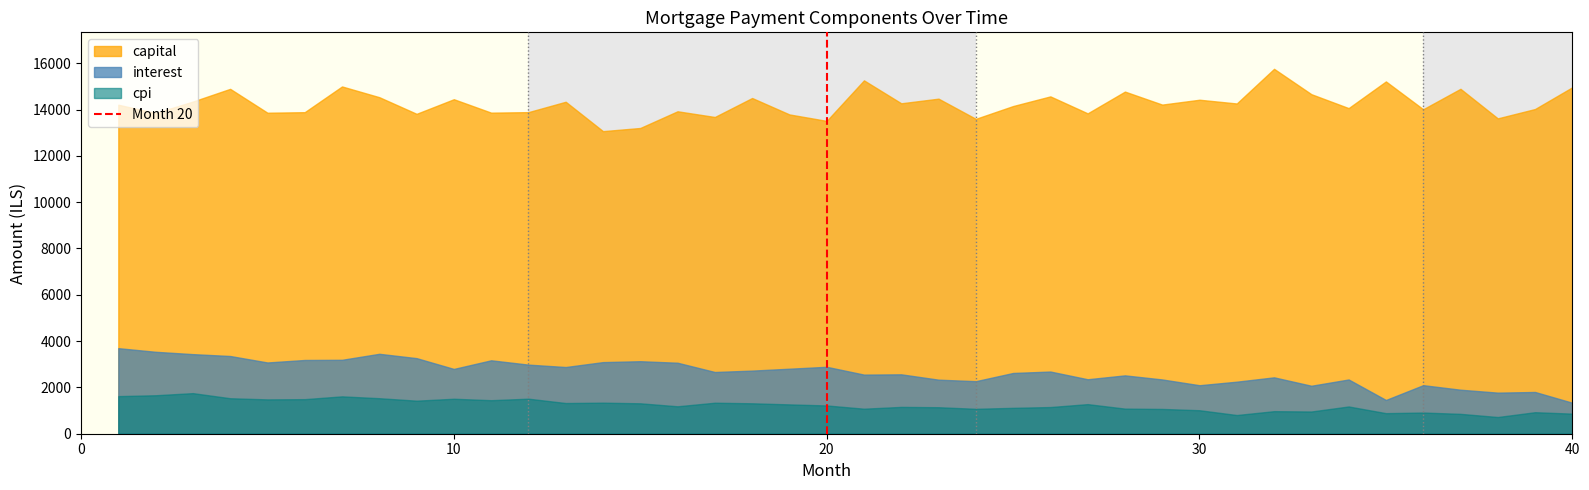

True or false: interest and capital intersect in this chart.

False